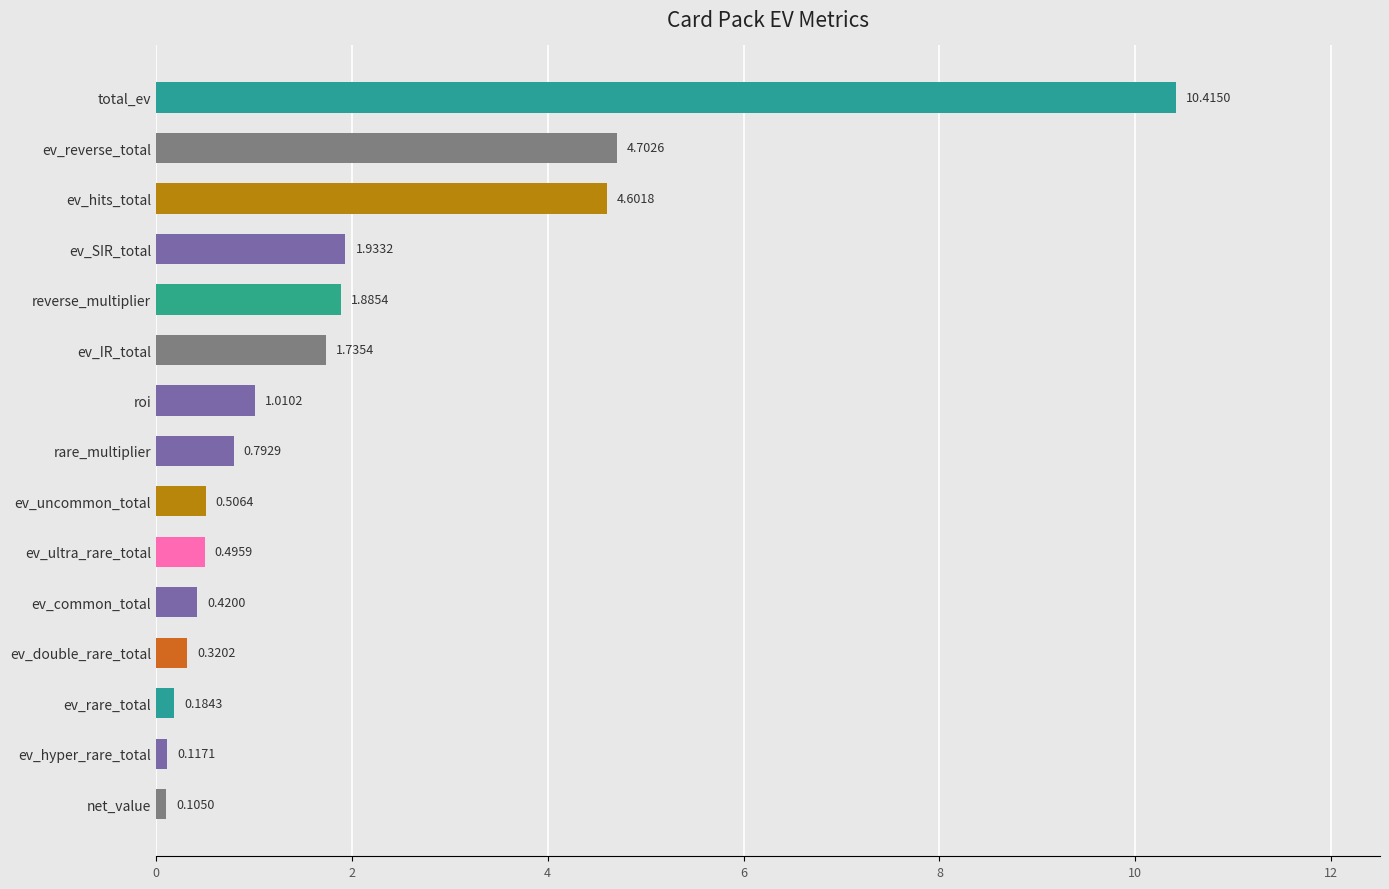

Rank the categories by value from lowest to highest.

net_value, ev_hyper_rare_total, ev_rare_total, ev_double_rare_total, ev_common_total, ev_ultra_rare_total, ev_uncommon_total, rare_multiplier, roi, ev_IR_total, reverse_multiplier, ev_SIR_total, ev_hits_total, ev_reverse_total, total_ev